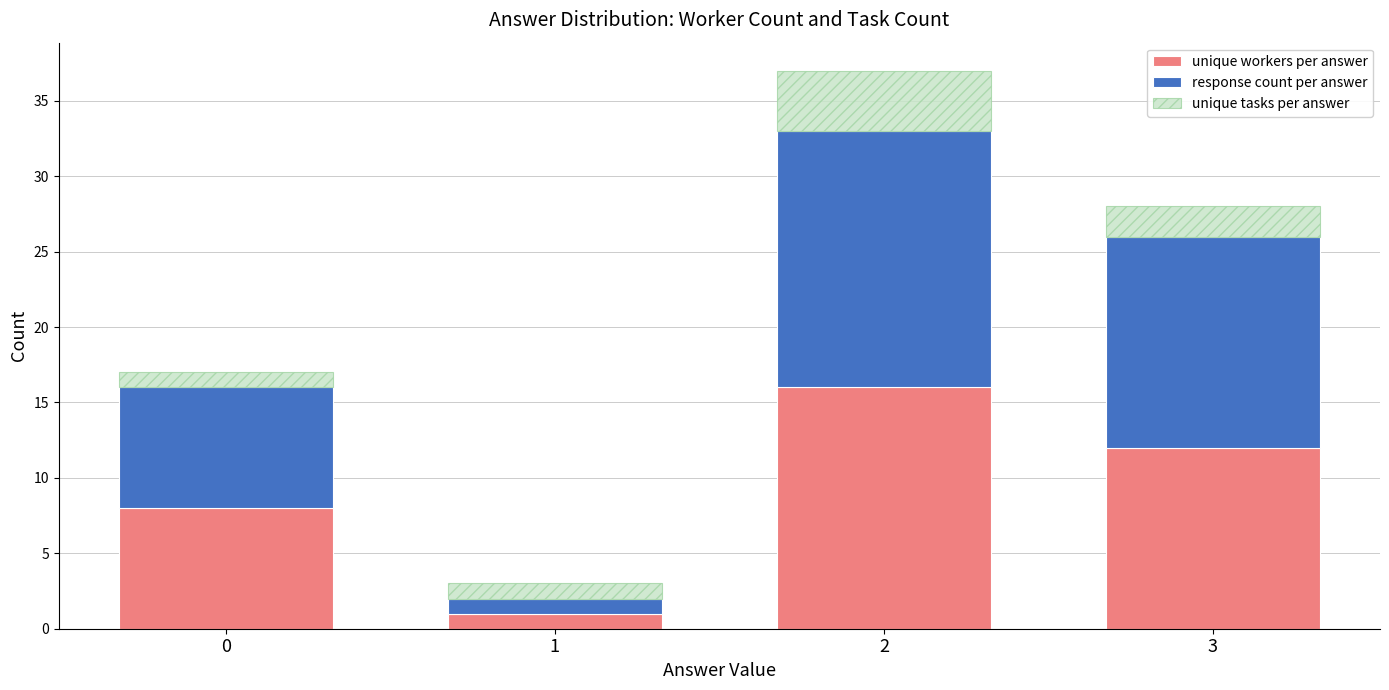

What is the maximum value for unique workers per answer?

16